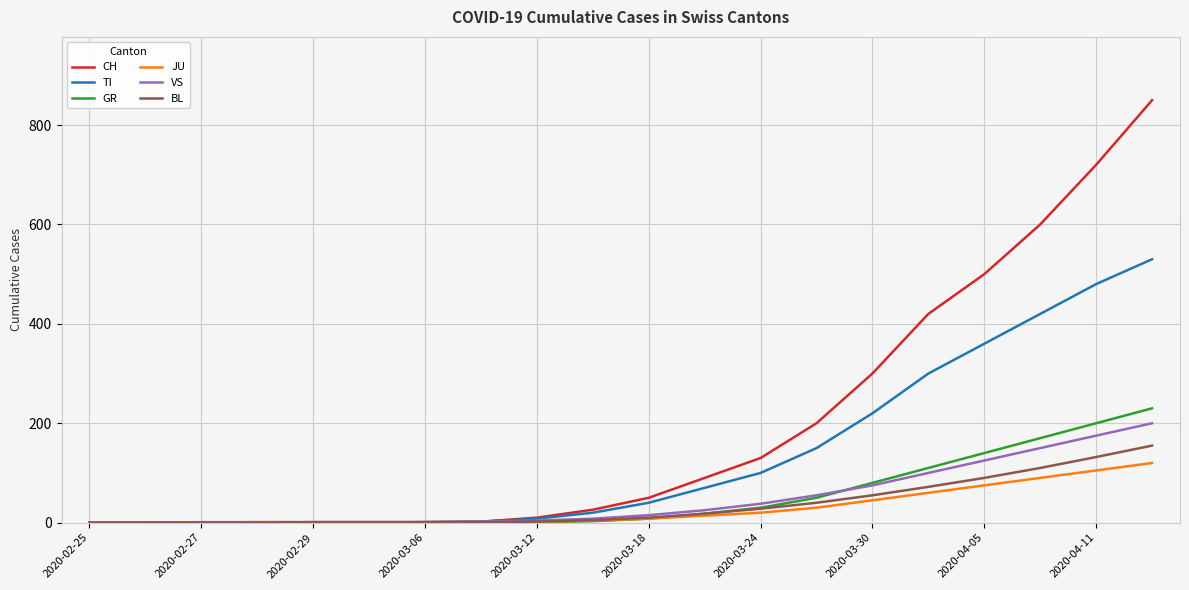

Which series has the widest spread of values?

CH